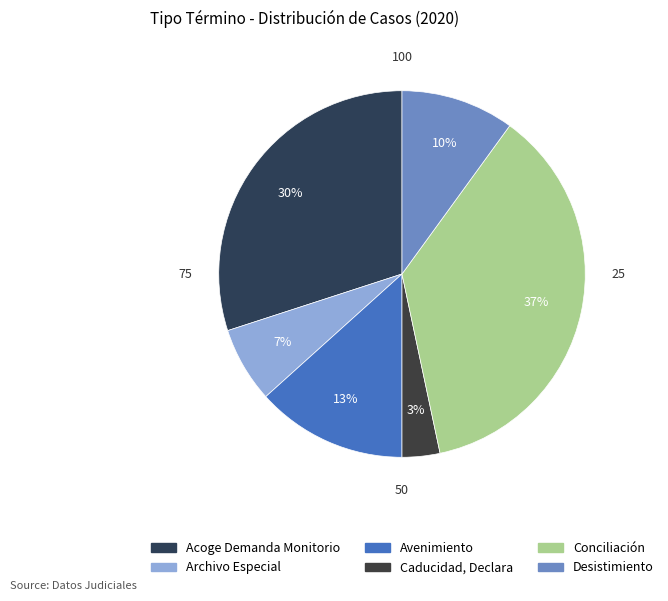

Which category has the smallest portion of the pie?

Caducidad, Declara